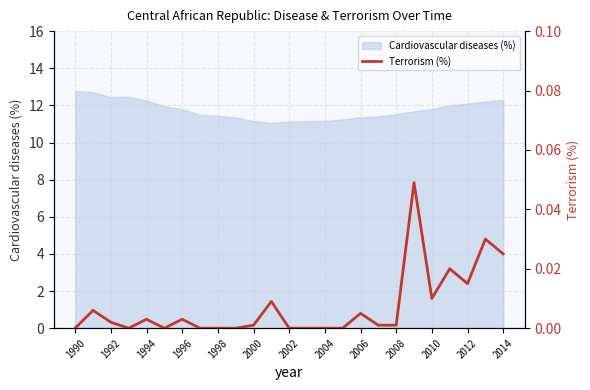

True or false: Cardiovascular diseases (%) has a value of 11.8 at 1996.

True